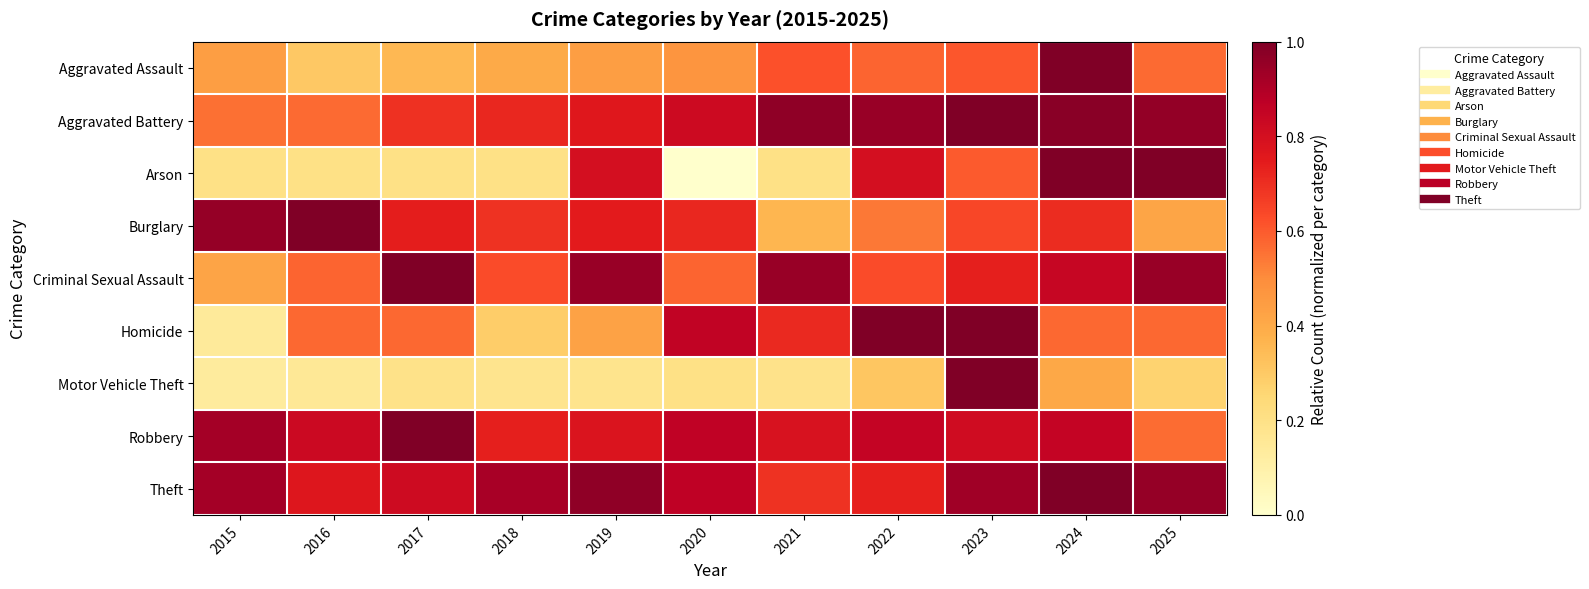

Reading right to left, what are all the values shown in this chart?

Aggravated Assault: 2025=0.6	2024=1.0	2023=0.6	2022=0.6	2021=0.6	2020=0.5	2019=0.4	2018=0.4	2017=0.4	2016=0.3	2015=0.4
Aggravated Battery: 2025=1.0	2024=1.0	2023=1.0	2022=0.9	2021=1.0	2020=0.8	2019=0.8	2018=0.7	2017=0.7	2016=0.6	2015=0.6
Arson: 2025=1.0	2024=1.0	2023=0.6	2022=0.8	2021=0.2	2020=0.0	2019=0.8	2018=0.2	2017=0.2	2016=0.2	2015=0.2
Burglary: 2025=0.4	2024=0.7	2023=0.6	2022=0.5	2021=0.4	2020=0.7	2019=0.7	2018=0.7	2017=0.7	2016=1.0	2015=1.0
Criminal Sexual Assault: 2025=0.9	2024=0.8	2023=0.7	2022=0.6	2021=0.9	2020=0.6	2019=0.9	2018=0.6	2017=1.0	2016=0.6	2015=0.4
Homicide: 2025=0.6	2024=0.6	2023=1.0	2022=1.0	2021=0.7	2020=0.9	2019=0.4	2018=0.3	2017=0.6	2016=0.6	2015=0.1
Motor Vehicle Theft: 2025=0.3	2024=0.4	2023=1.0	2022=0.3	2021=0.2	2020=0.2	2019=0.2	2018=0.2	2017=0.2	2016=0.2	2015=0.1
Robbery: 2025=0.6	2024=0.8	2023=0.8	2022=0.8	2021=0.8	2020=0.9	2019=0.8	2018=0.7	2017=1.0	2016=0.8	2015=0.9
Theft: 2025=1.0	2024=1.0	2023=0.9	2022=0.7	2021=0.7	2020=0.9	2019=1.0	2018=0.9	2017=0.8	2016=0.8	2015=0.9